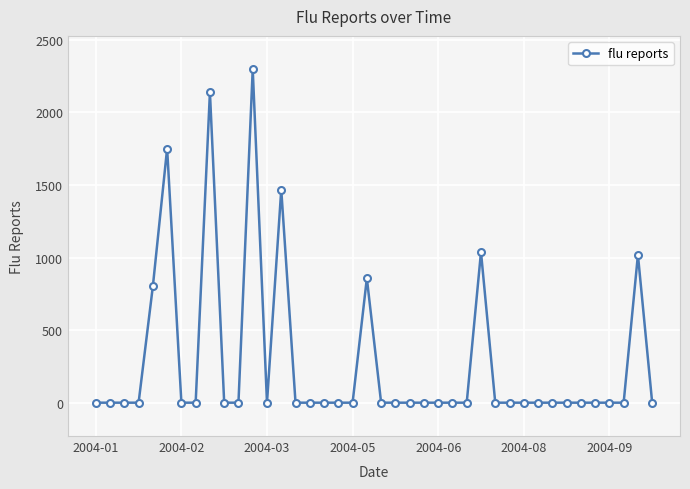

True or false: there are more than 0 points higher than both neighbors.

True